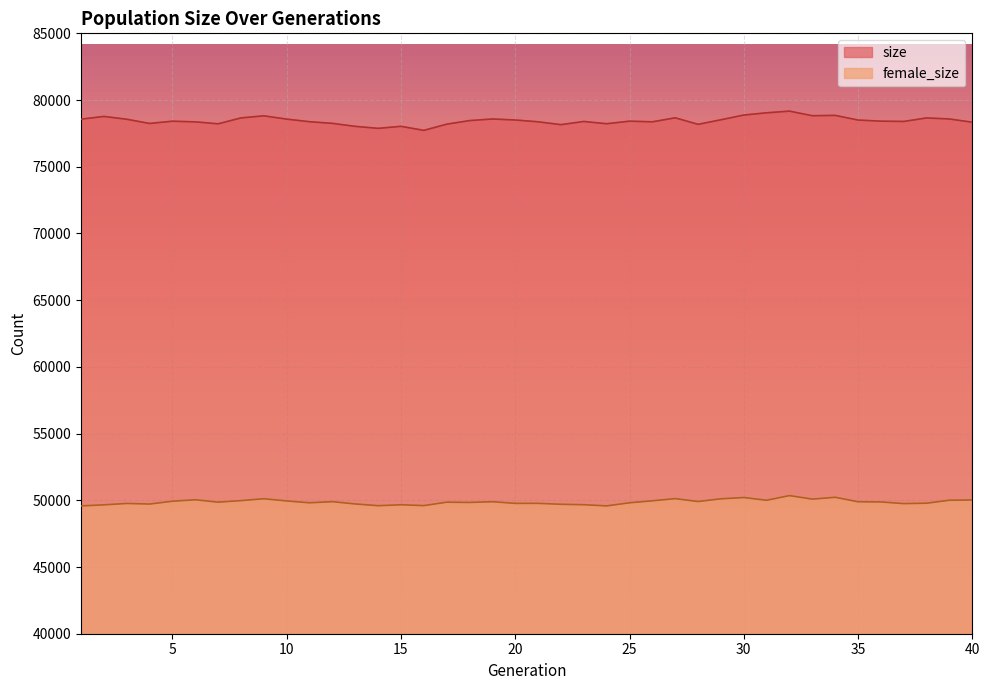

Reading left to right, what are all the values shown in this chart?

size: 78566	78773	78560	78245	78415	78364	78219	78661	78817	78570	78376	78252	78027	77879	78030	77726	78191	78460	78579	78505	78369	78155	78394	78224	78416	78367	78669	78179	78521	78875	79043	79170	78824	78850	78501	78417	78395	78660	78580	78337
female_size: 49579	49659	49763	49720	49930	50040	49861	49976	50116	49952	49813	49897	49726	49594	49666	49601	49858	49839	49893	49769	49770	49701	49669	49580	49813	49962	50124	49909	50111	50207	50002	50352	50087	50225	49890	49878	49751	49783	50005	50023